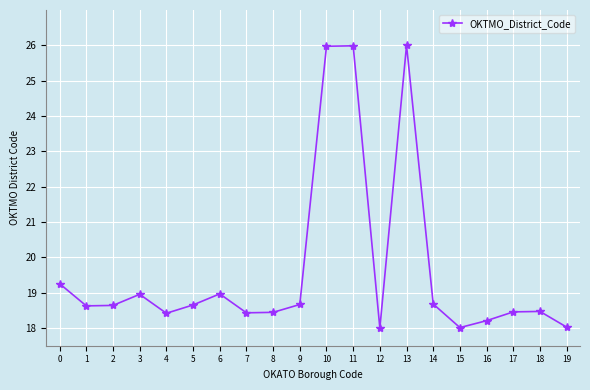

At which category does the data reach its first local peak?

3